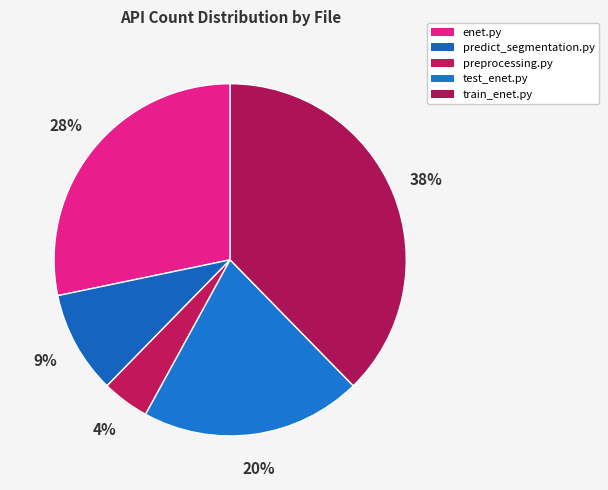

How many slices are in this pie chart?

5